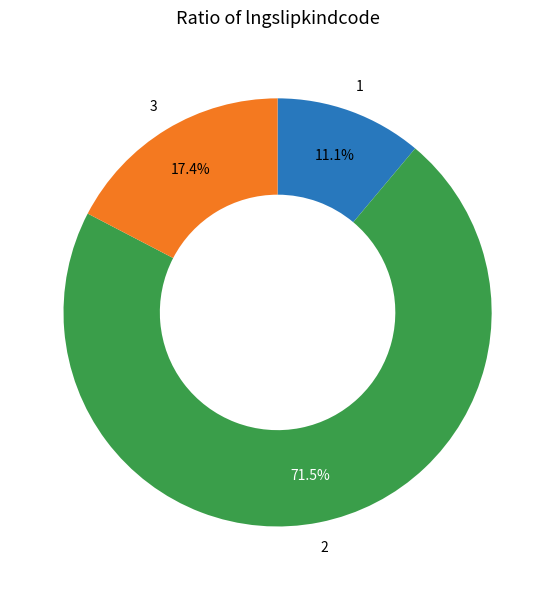

To the nearest percent, what is the average slice percentage?

33%